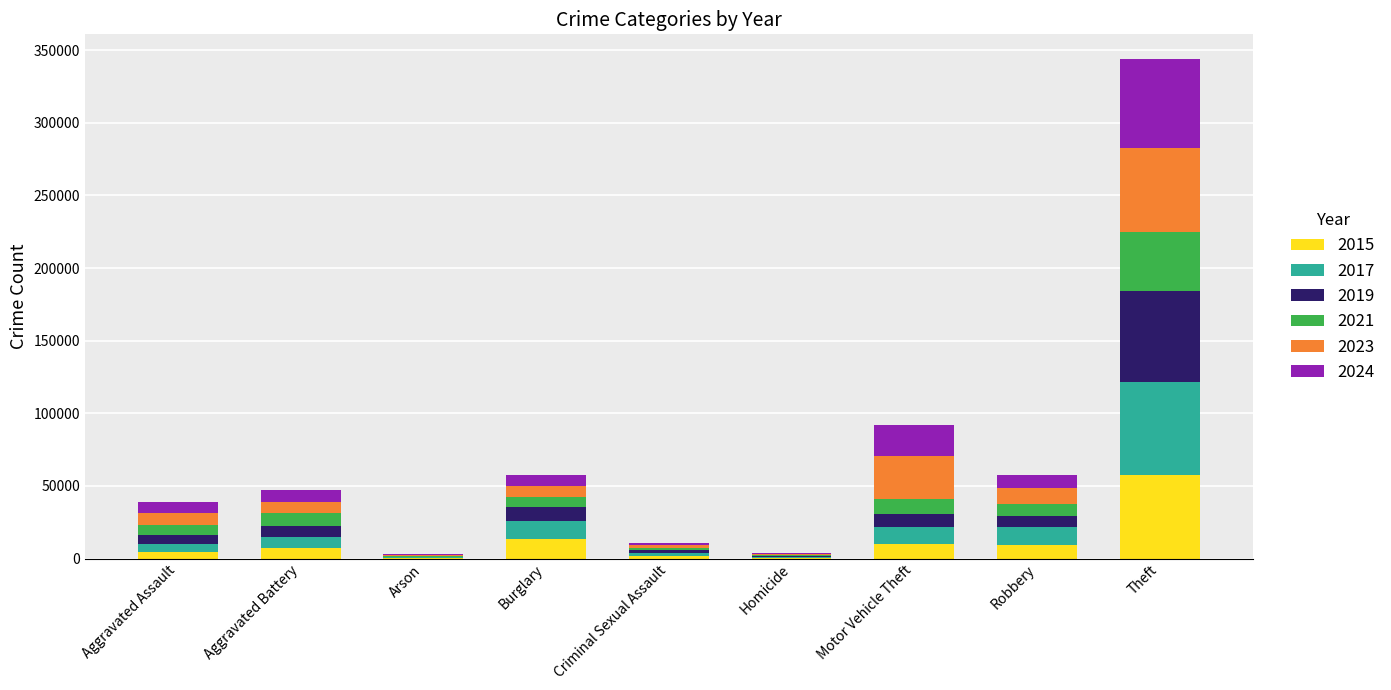

Is it true that 2019 equals 26448 at Theft?

False